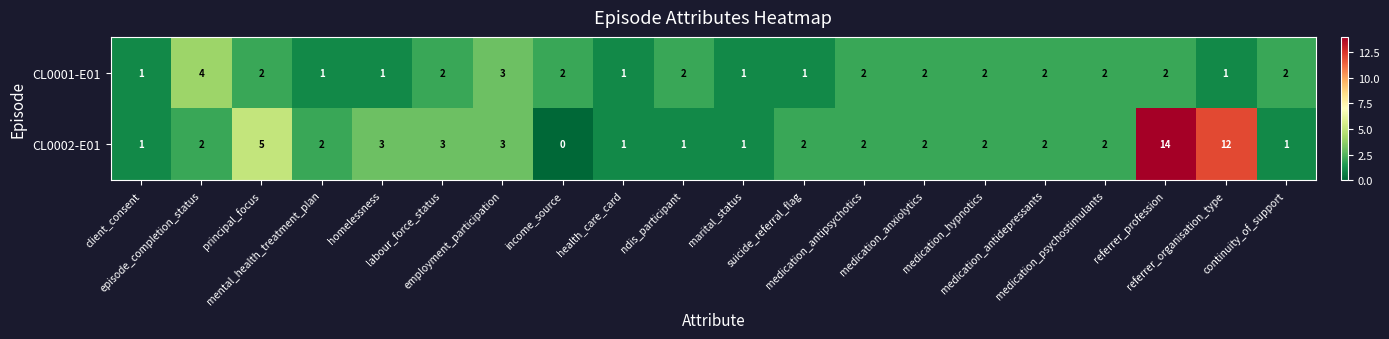

Which series has the widest spread of values?

CL0002-E01